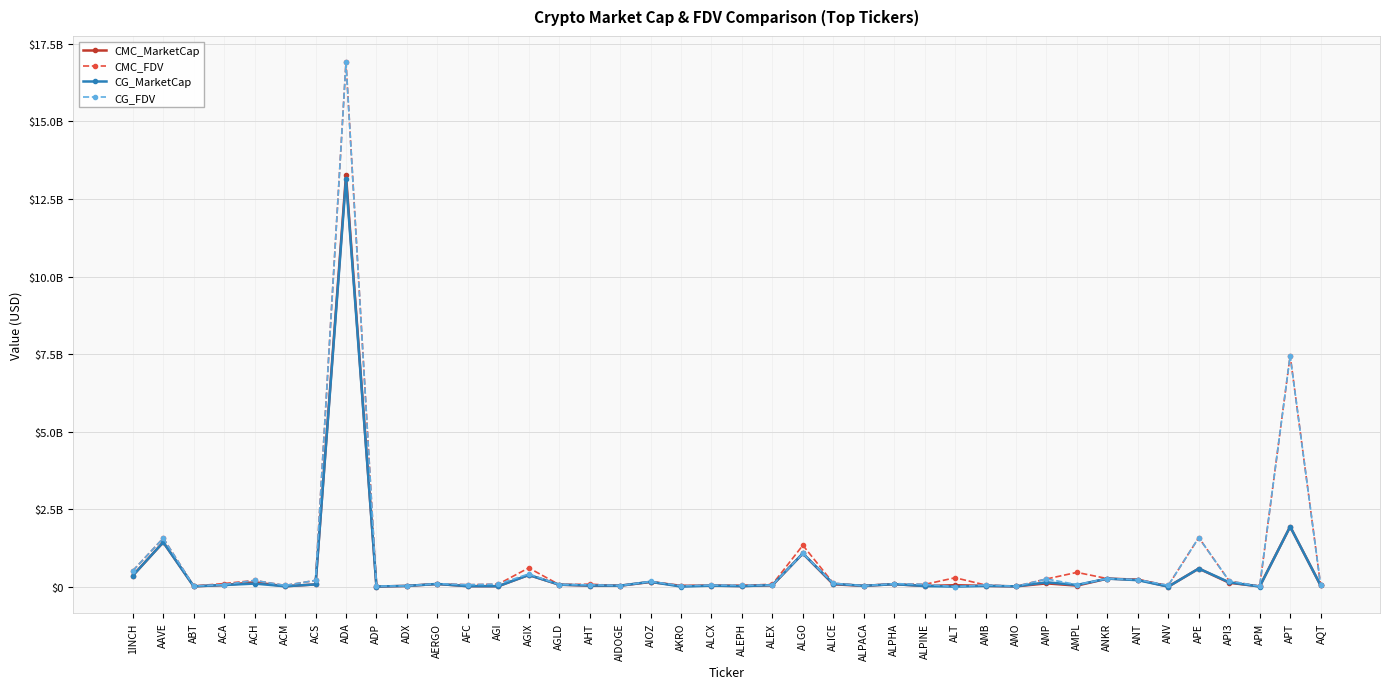

What are all the series names shown in the legend?

CMC_MarketCap, CMC_FDV, CG_MarketCap, CG_FDV